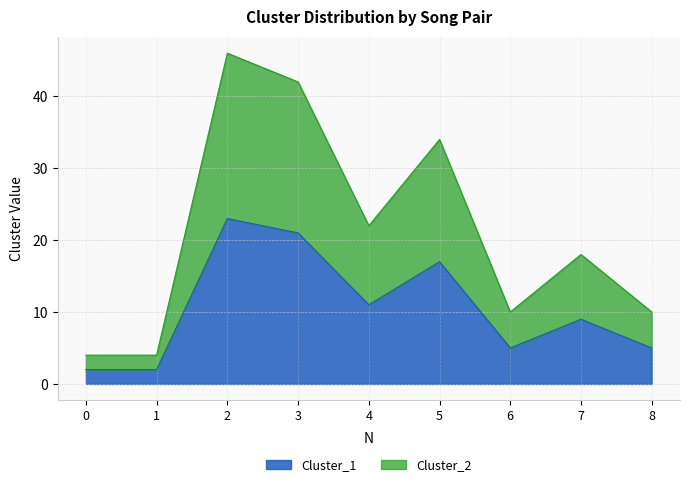

List the labels in order of Cluster_1 value, smallest first.

0, 1, 6, 8, 7, 4, 5, 3, 2